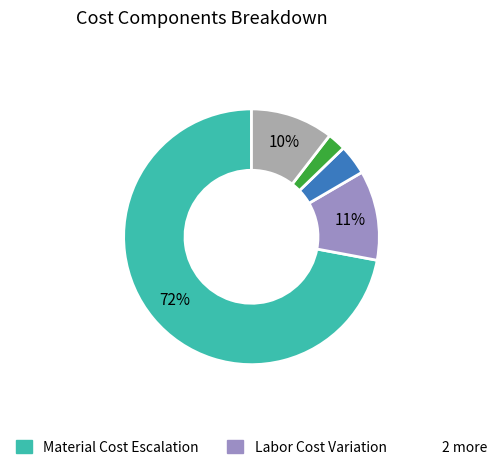

To the nearest percent, what is the average slice percentage?

20%